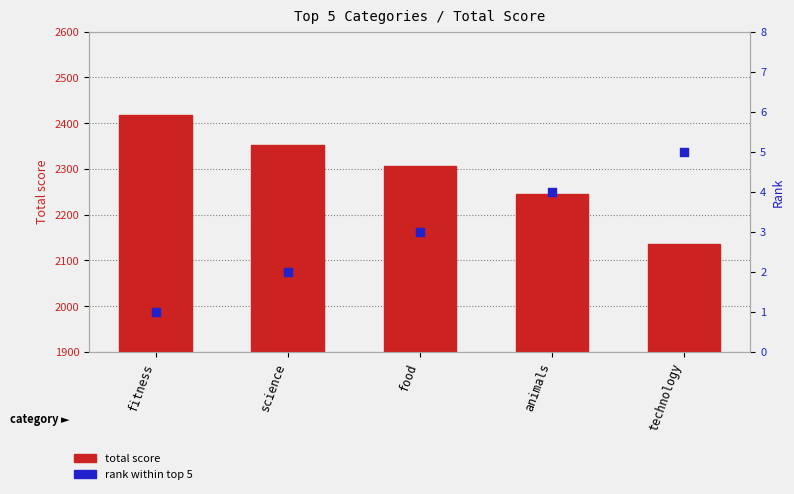

At how many categories does at least one series exceed 107?

5